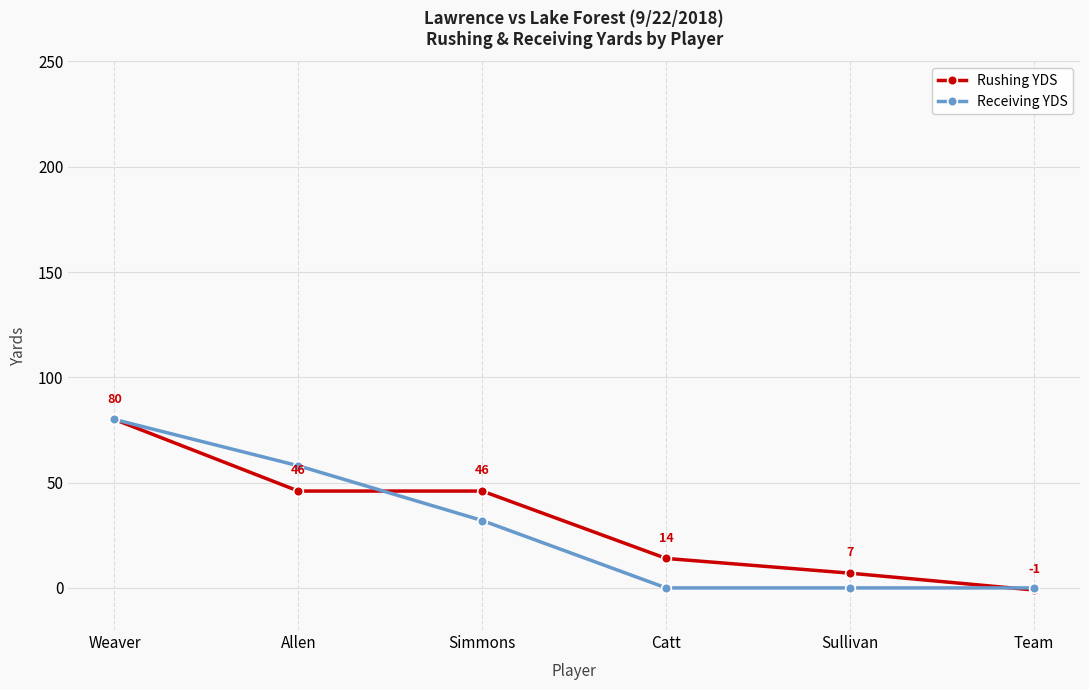

What is the value of the Receiving YDS point at the 1st from the left?

80